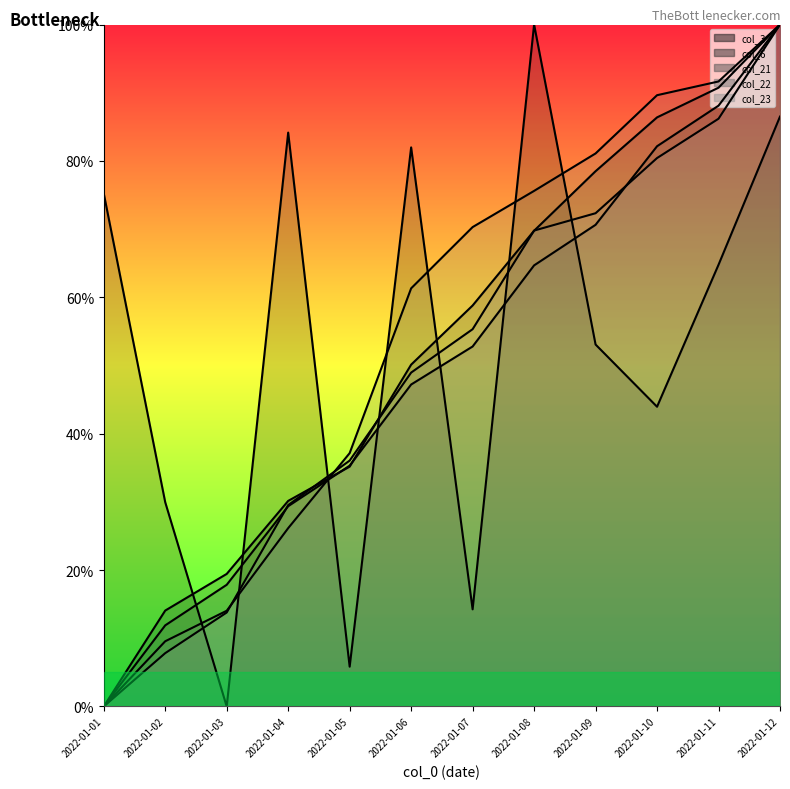

What is the sum of the col_23 values at 2022-01-02 and 2022-01-12?

107.8